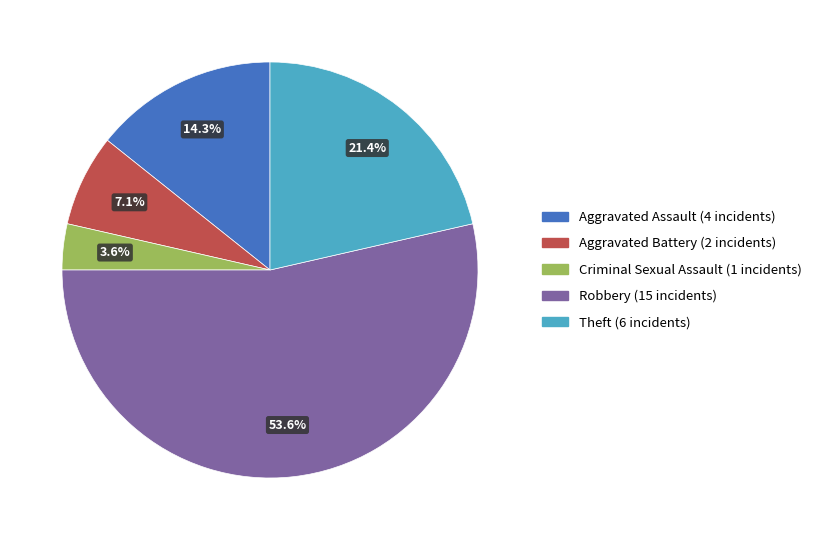

Which slice is the largest?

Robbery